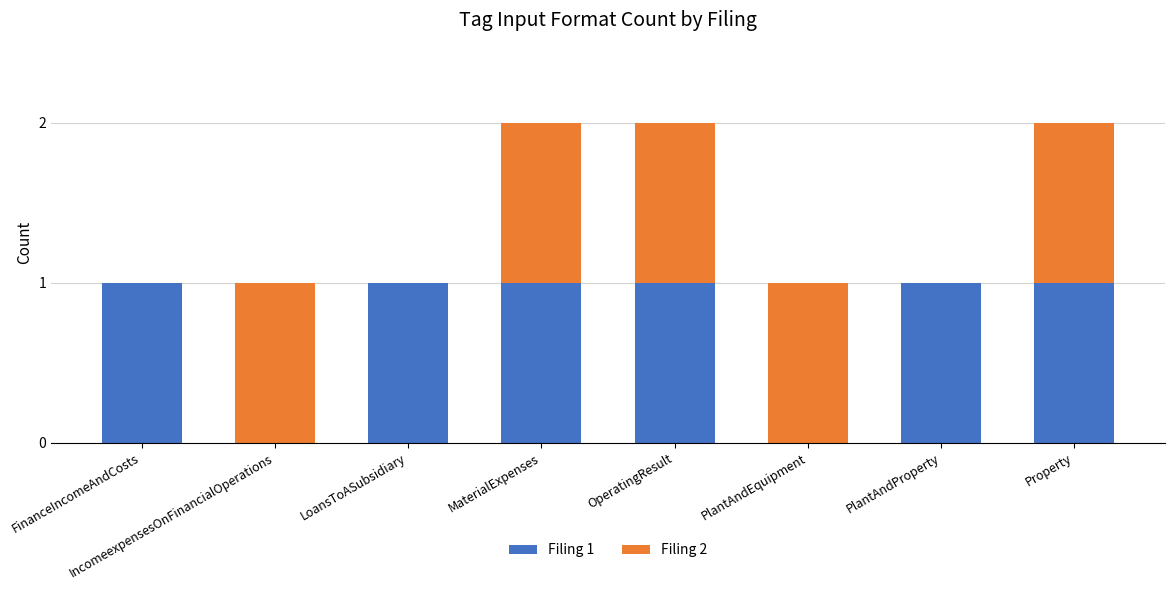

Is it true that Filing 1 equals 0 at IncomeexpensesOnFinancialOperations?

True